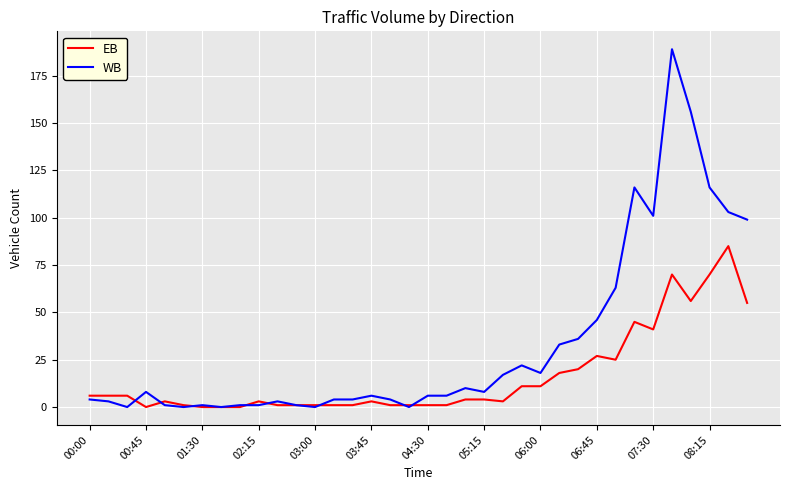

What is the greatest value displayed?

189